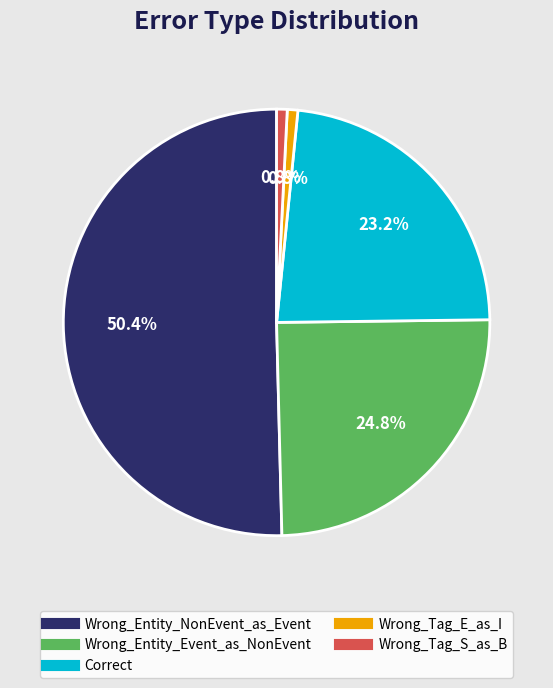

Is it true that Wrong_Tag_S_as_B is 16% of the pie?

False